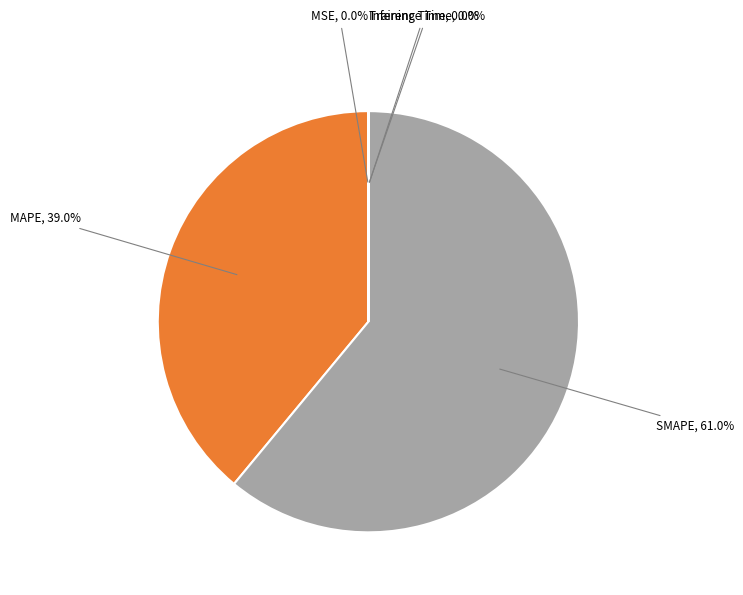

Does any single category account for the majority?

Yes